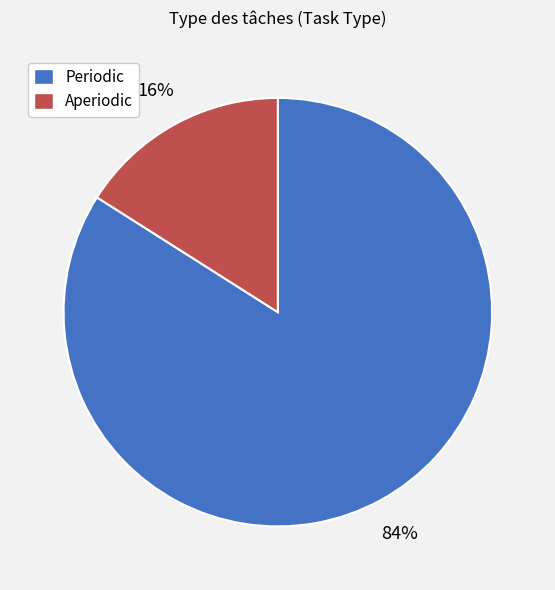

Rank the categories by value from lowest to highest.

Aperiodic, Periodic